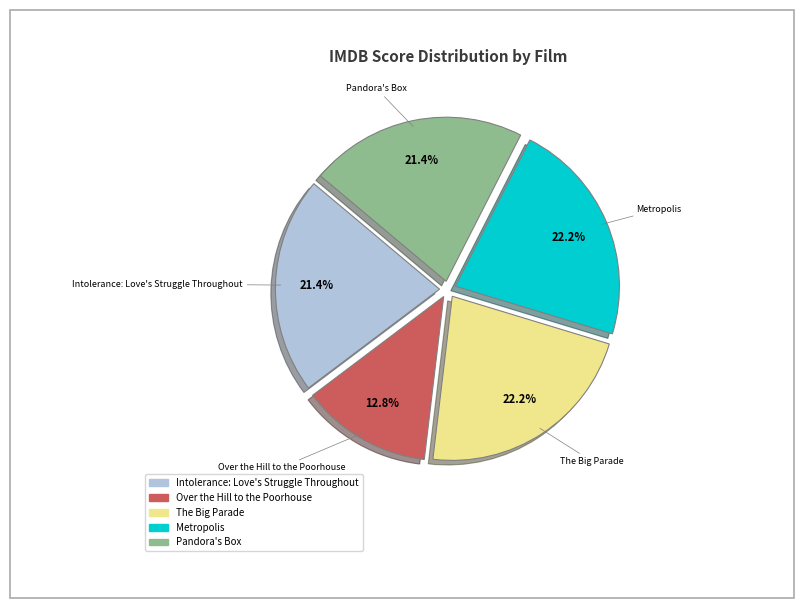

What percentage is the Metropolis slice, to the nearest percent?

22%